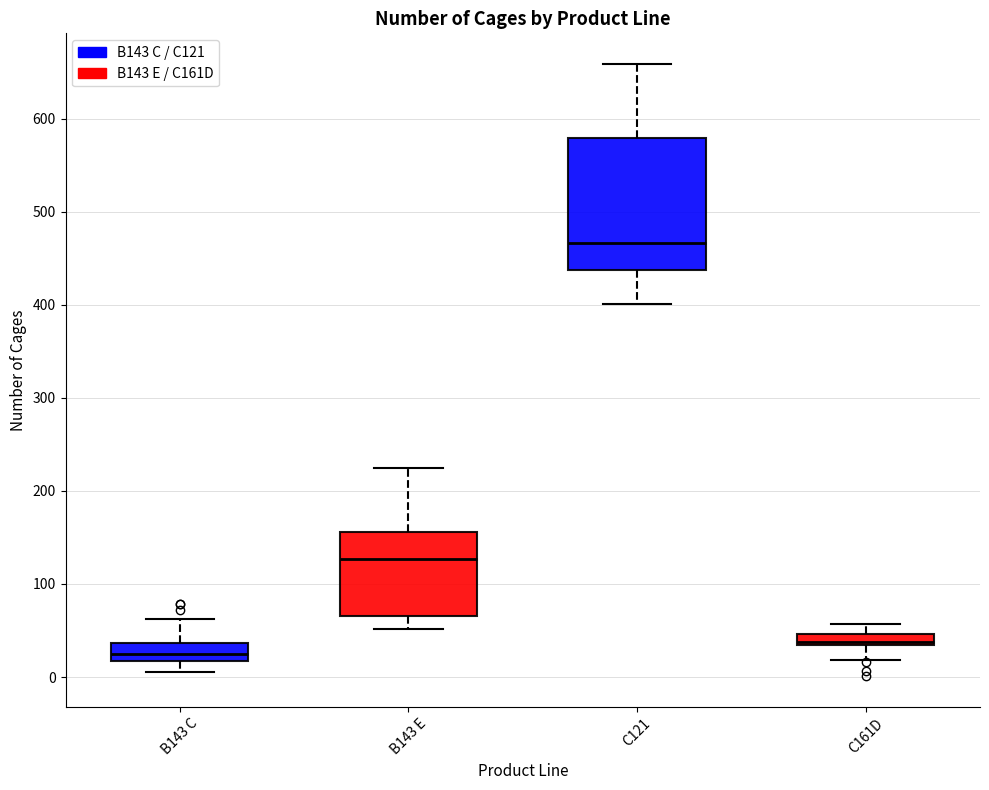

Comparing the boxes themselves (not the whiskers), which one is the tallest?

C121